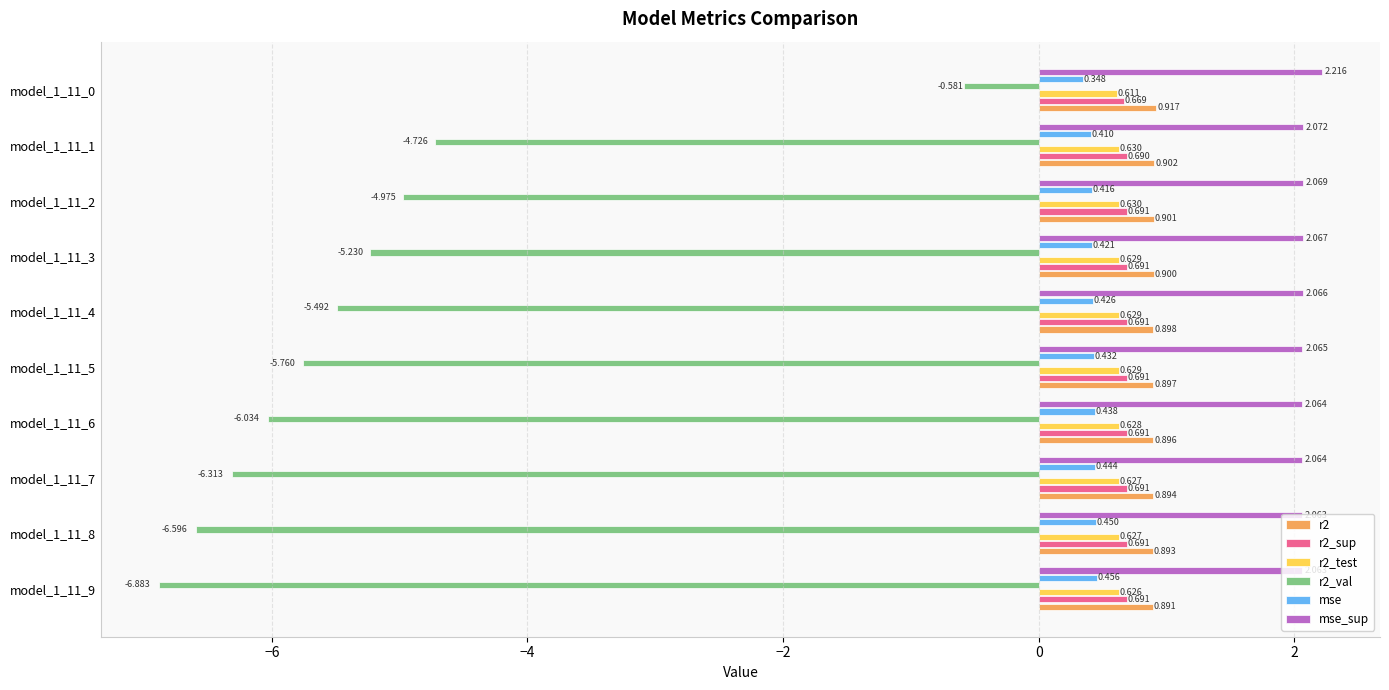

Where is mse nearest to the value 0?

model_1_11_0